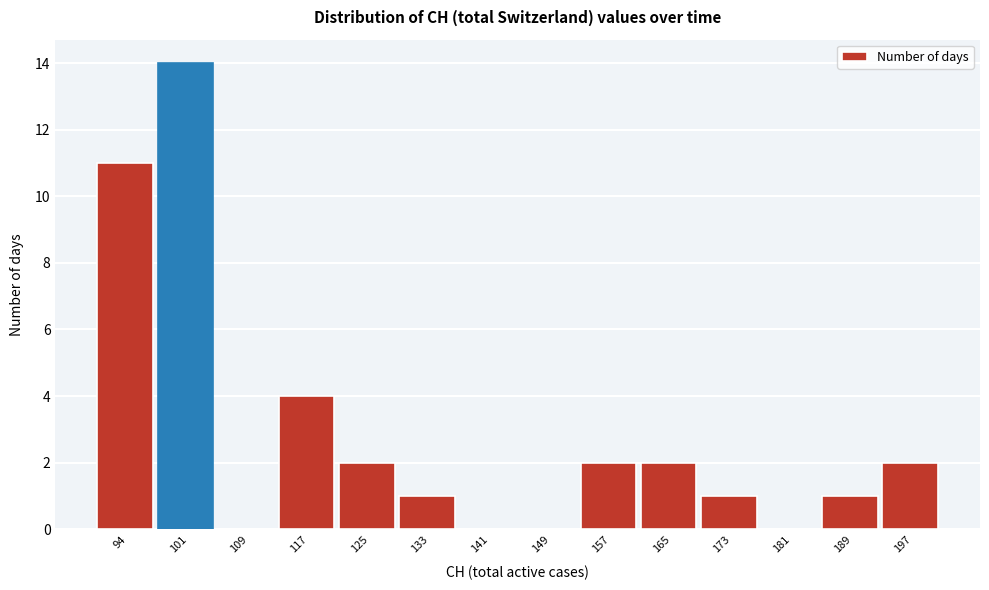

Reading left to right, list all the values displayed in this chart.

94=11	101=14	109=0	117=4	125=2	133=1	141=0	149=0	157=2	165=2	173=1	181=0	189=1	197=2